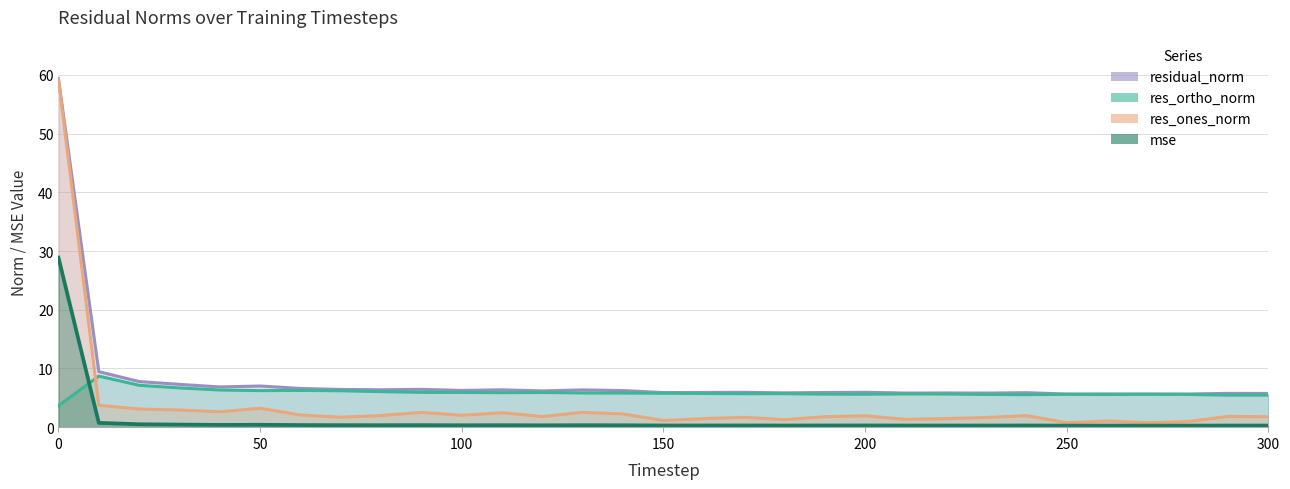

What is the difference between the maximum and minimum values in the residual_norm series?

53.7